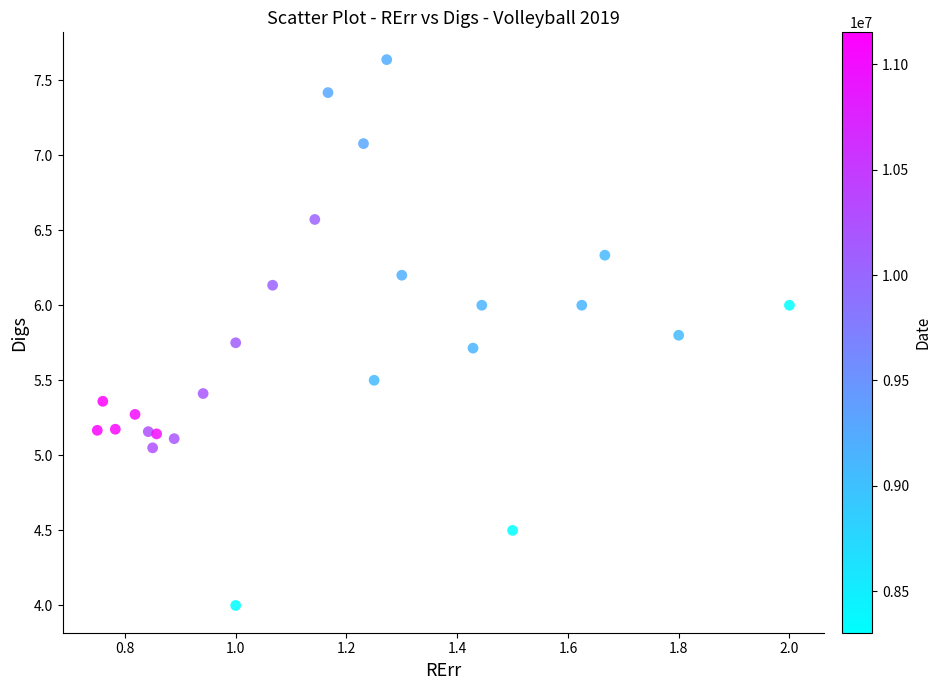

What is the range of X values (max minus min)?

1.2